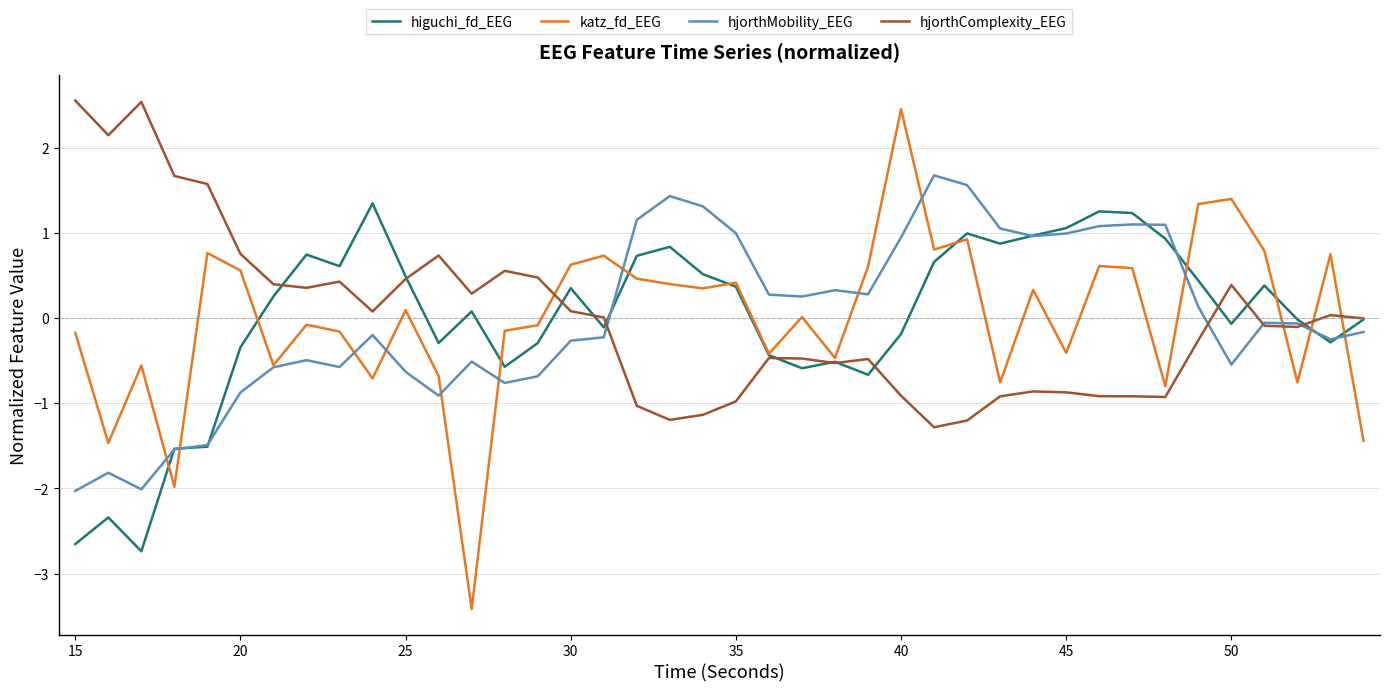

Which series has the largest range (max minus min)?

katz_fd_EEG